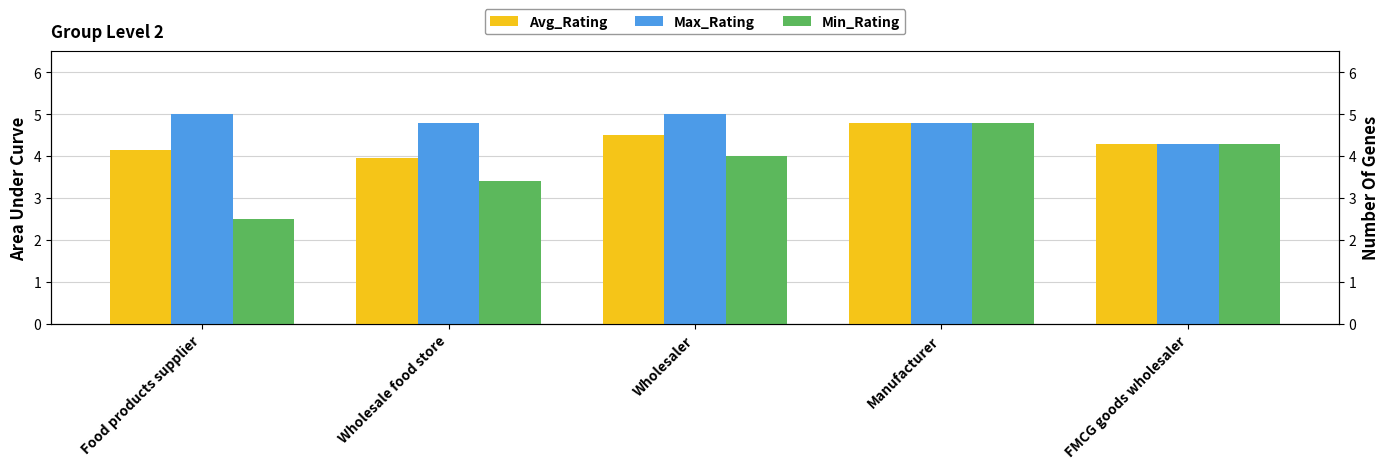

Which series changed the most between Food products supplier and FMCG goods wholesaler?

Min_Rating